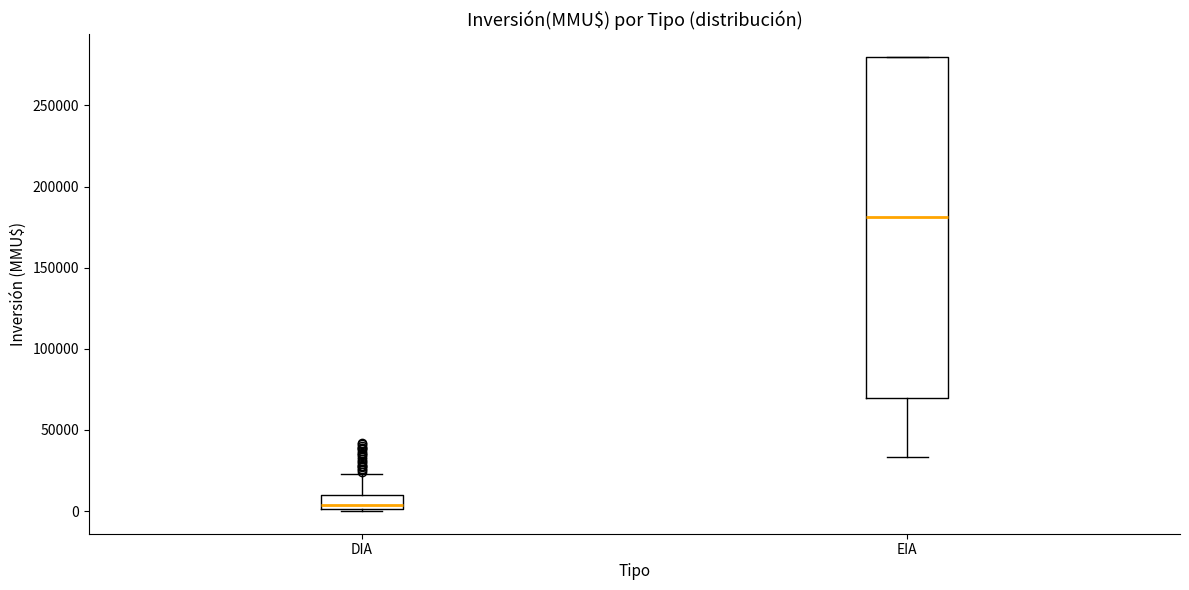

Which box has the lowest median line?

DIA